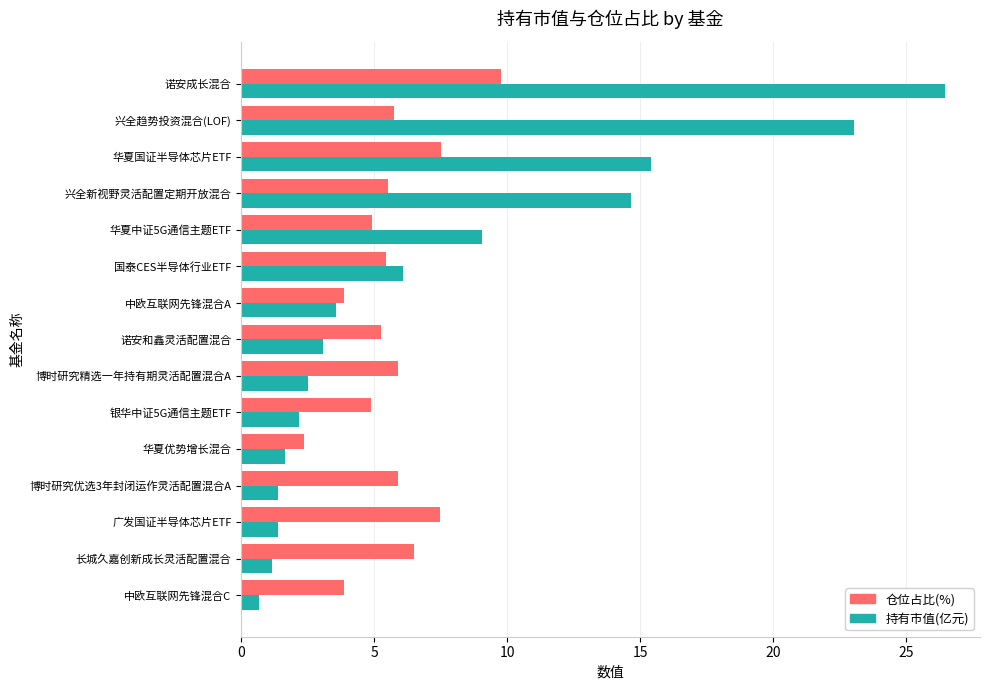

At 博时研究优选3年封闭运作灵活配置混合A, list the series in order from largest to smallest.

仓位占比(%), 持有市值(亿元)